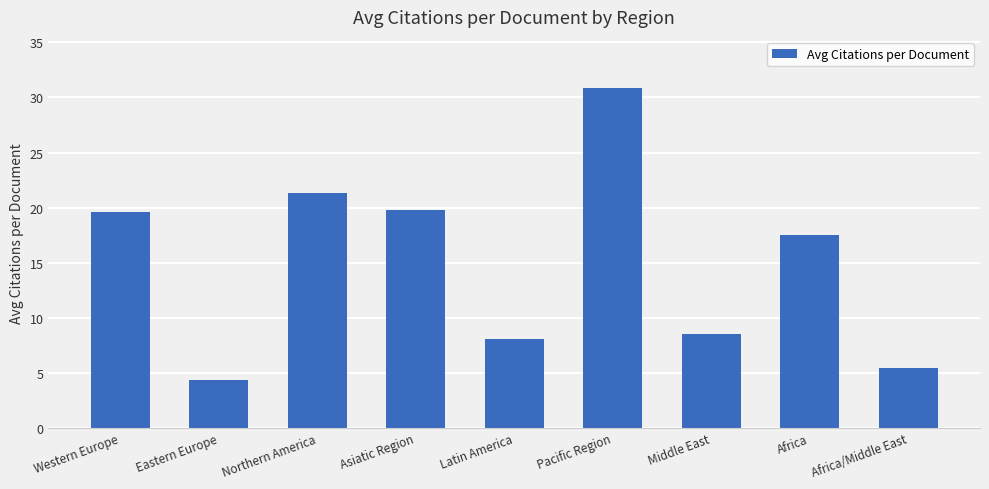

Reading left to right, what are all the values shown in this chart?

Western Europe=19.6	Eastern Europe=4.3	Northern America=21.4	Asiatic Region=19.8	Latin America=8.1	Pacific Region=30.9	Middle East=8.5	Africa=17.5	Africa/Middle East=5.4